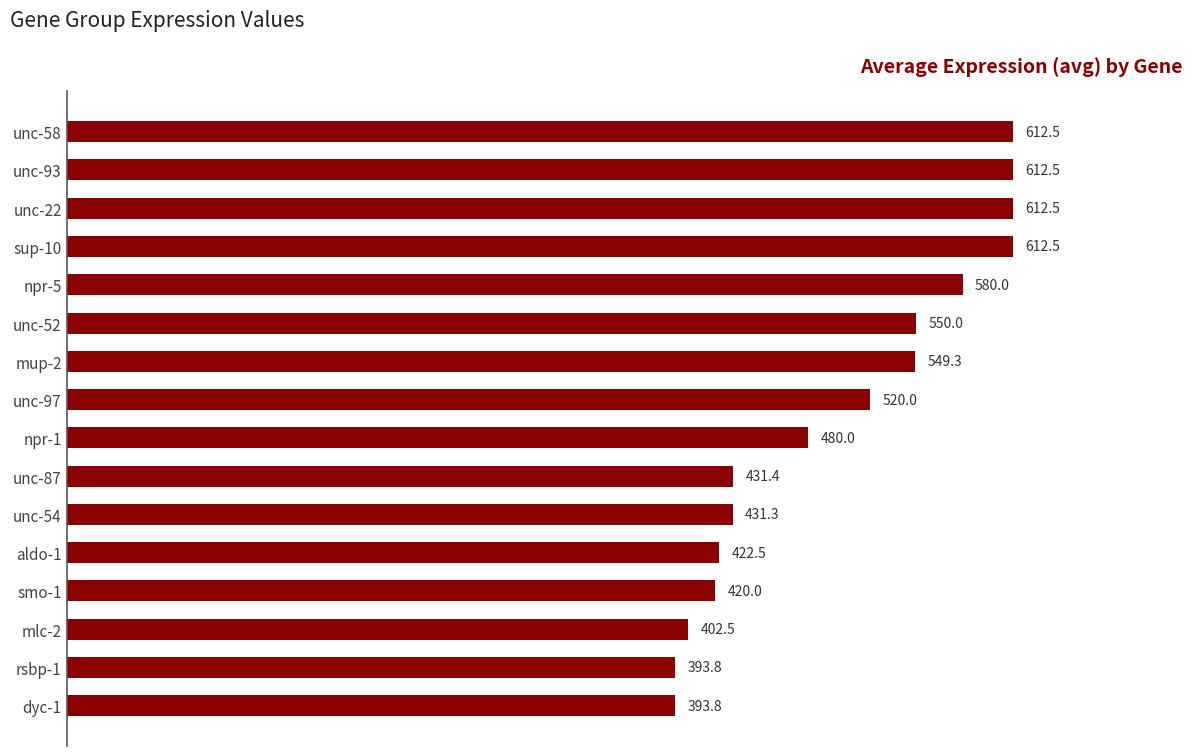

How many distinct data groups are displayed?

1